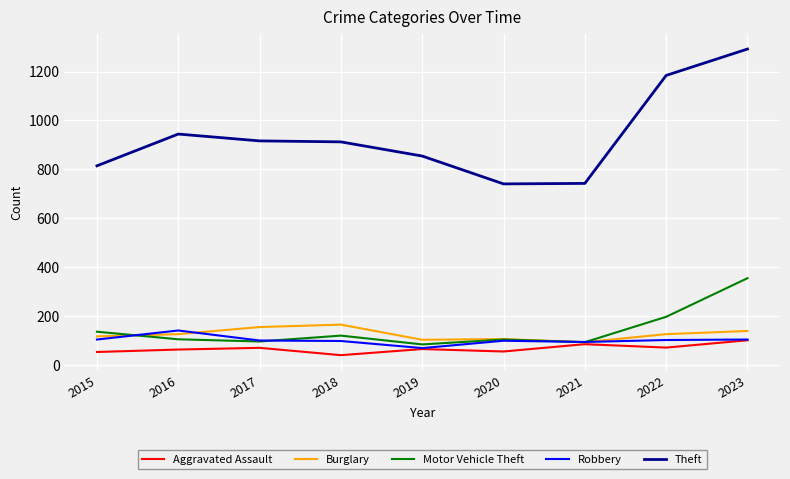

True or false: Theft has a value of 566 at 2019.

False